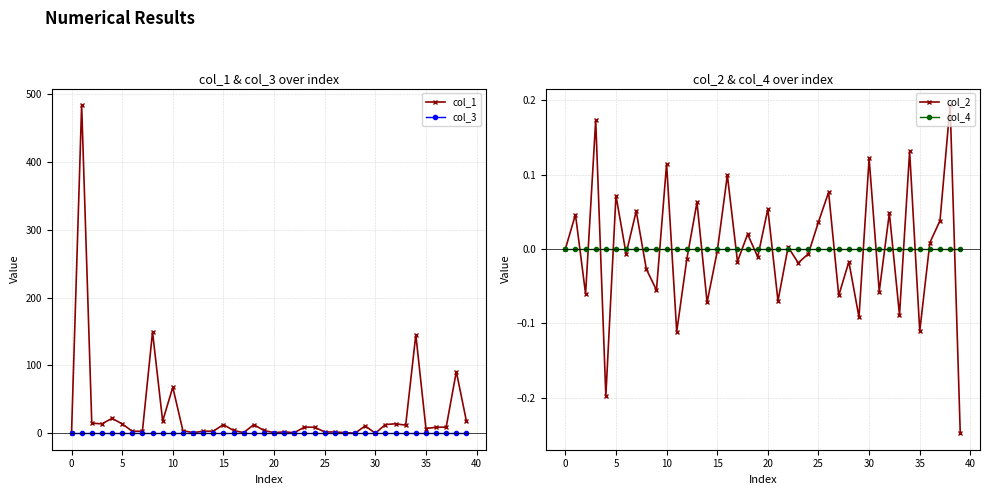

True or false: col_1 has more than 2 interior local peaks.

True